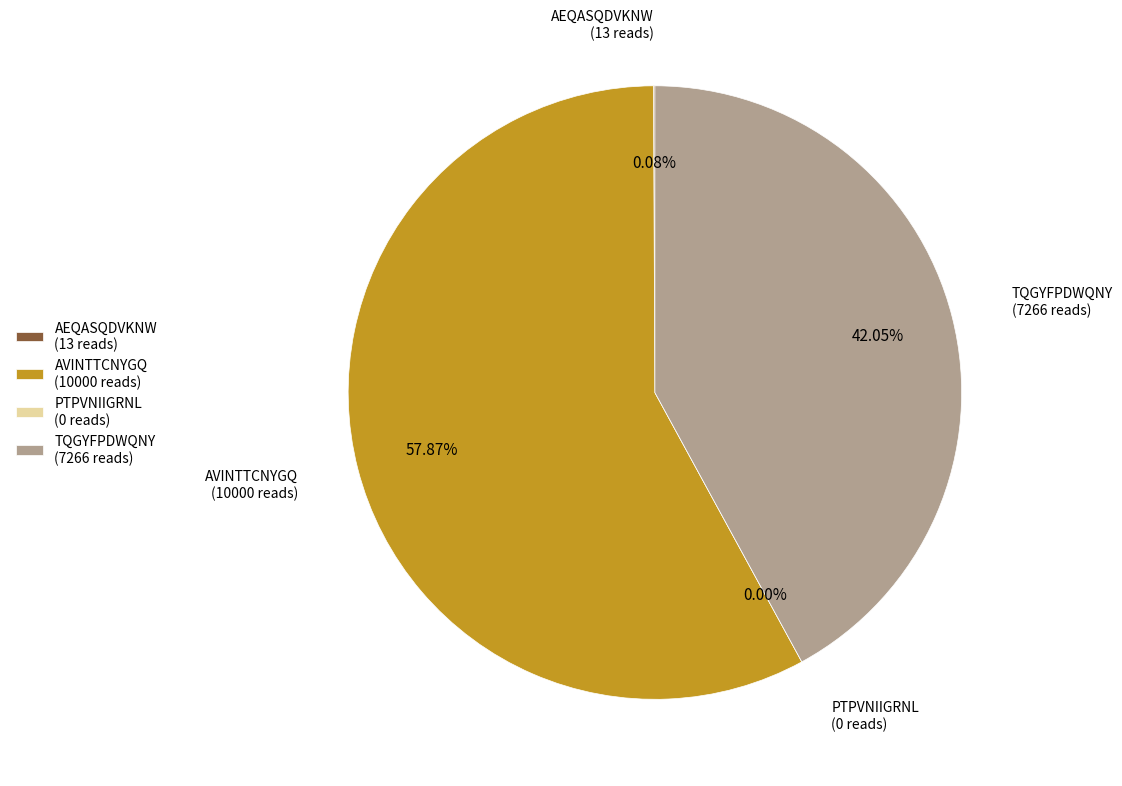

Is AVINTTCNYGQ the majority of the pie?

Yes